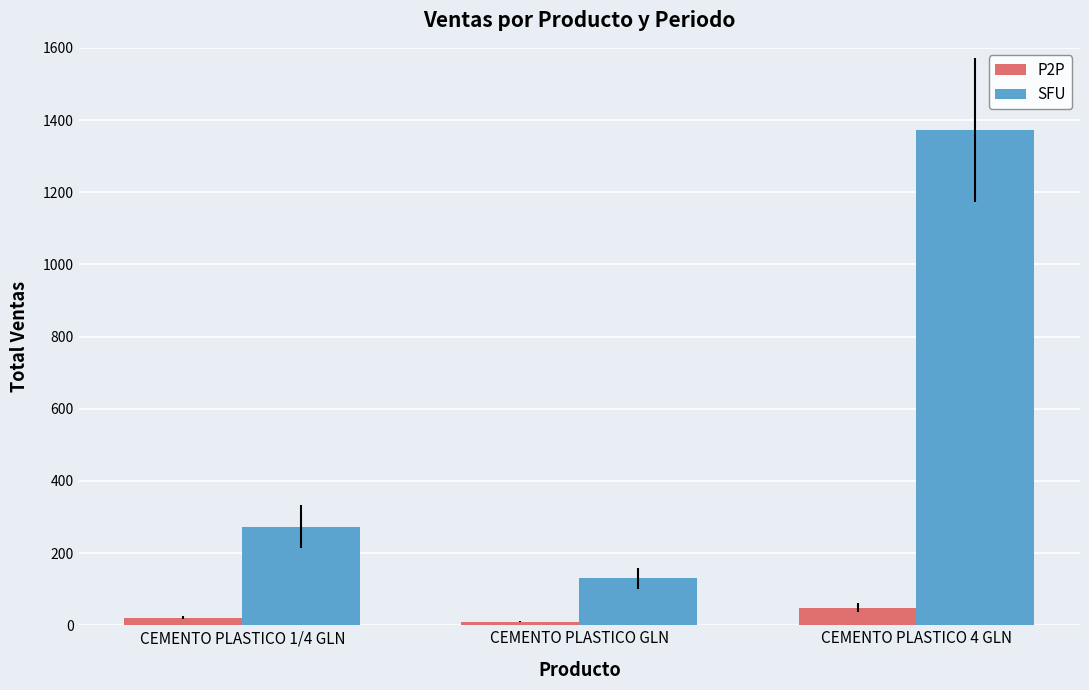

What value does the P2P series have at CEMENTO PLASTICO 1/4 GLN, to the nearest 10?

20